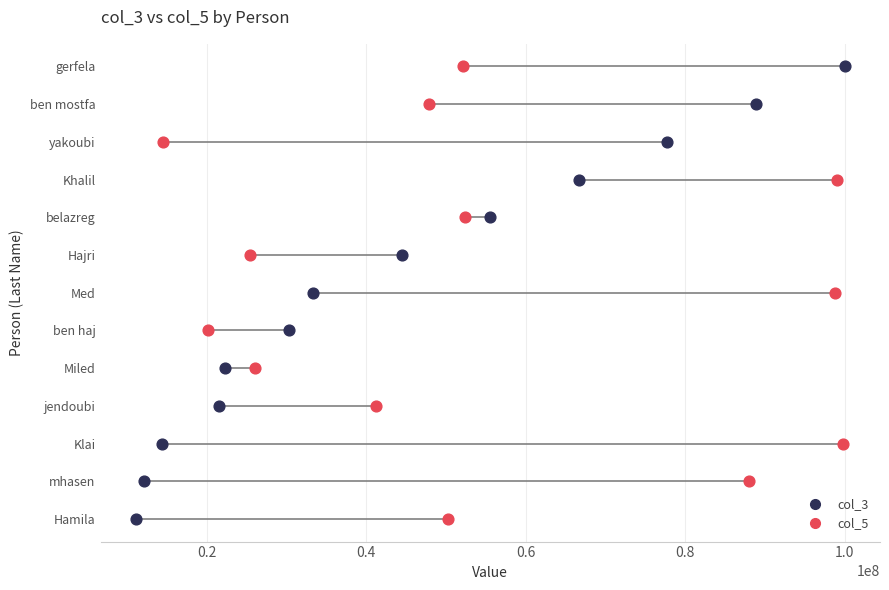

What are all the series names shown in the legend?

col_3, col_5